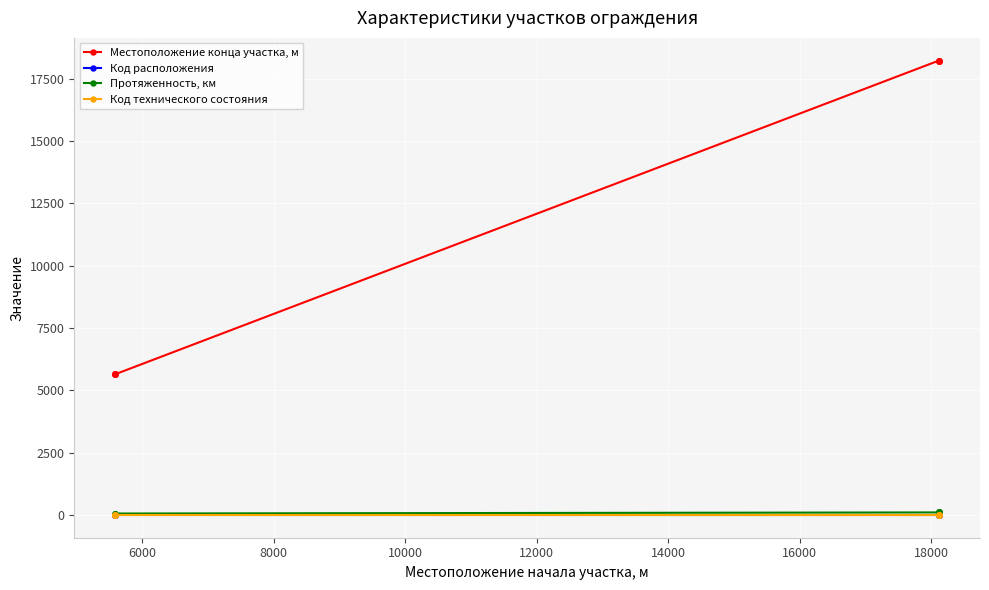

Rank the series at 6000 from highest to lowest value.

Местоположение конца участка, м, Протяженность, км, Код расположения, Код технического состояния